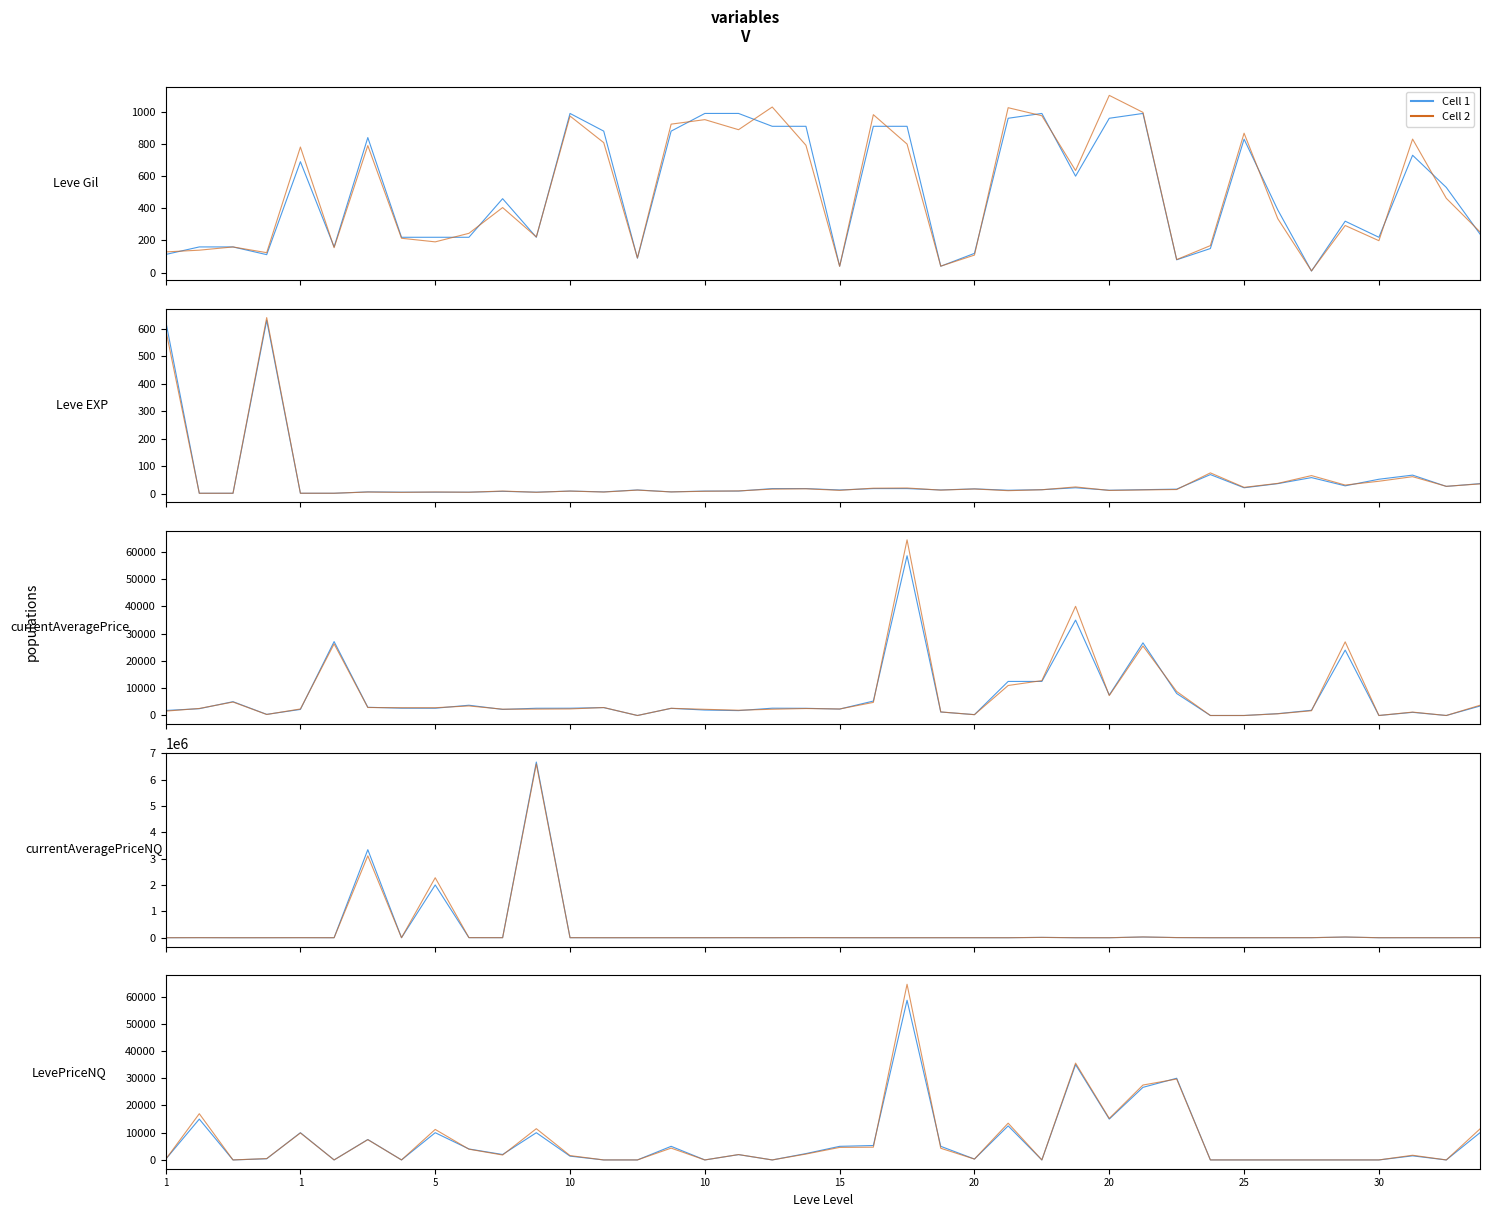

At which category does Leve Gil reach its first local valley?

1